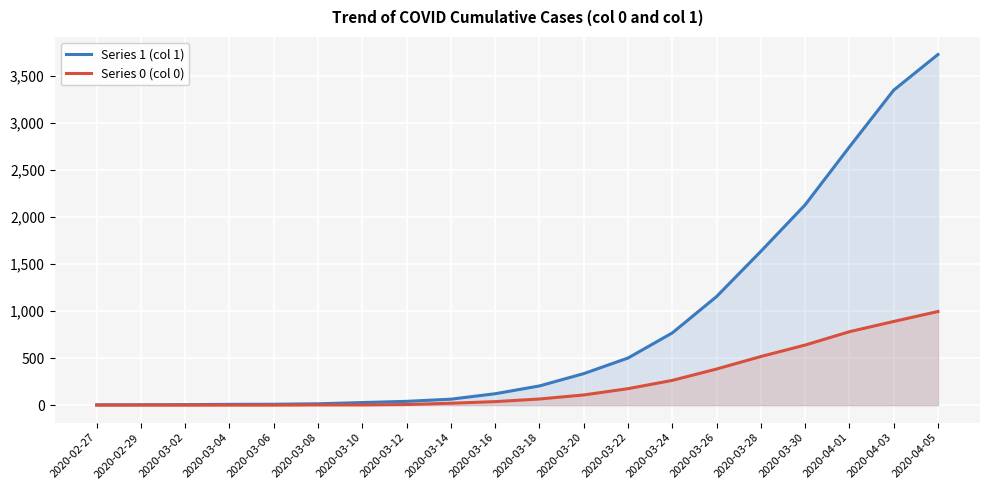

What are all the series names shown in the legend?

Series 1 (col 1), Series 0 (col 0)